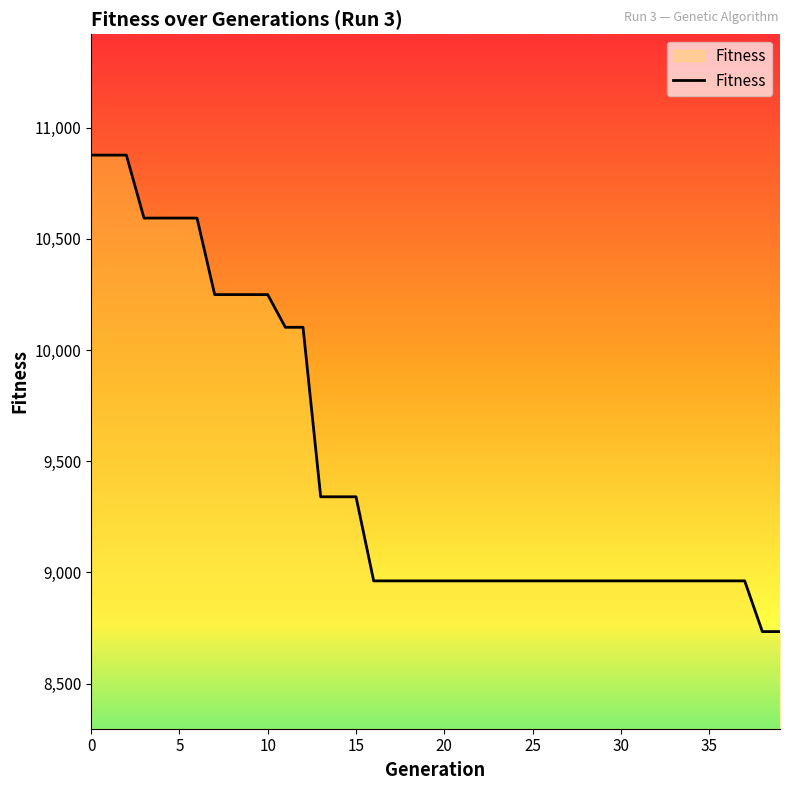

What is the minimum value shown in the chart?

8734